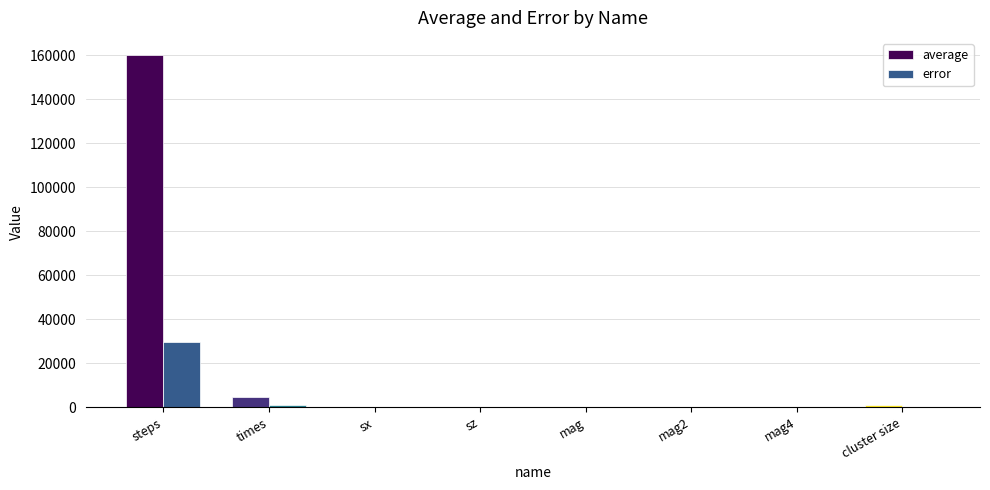

Which category has the highest value in the error series?

steps